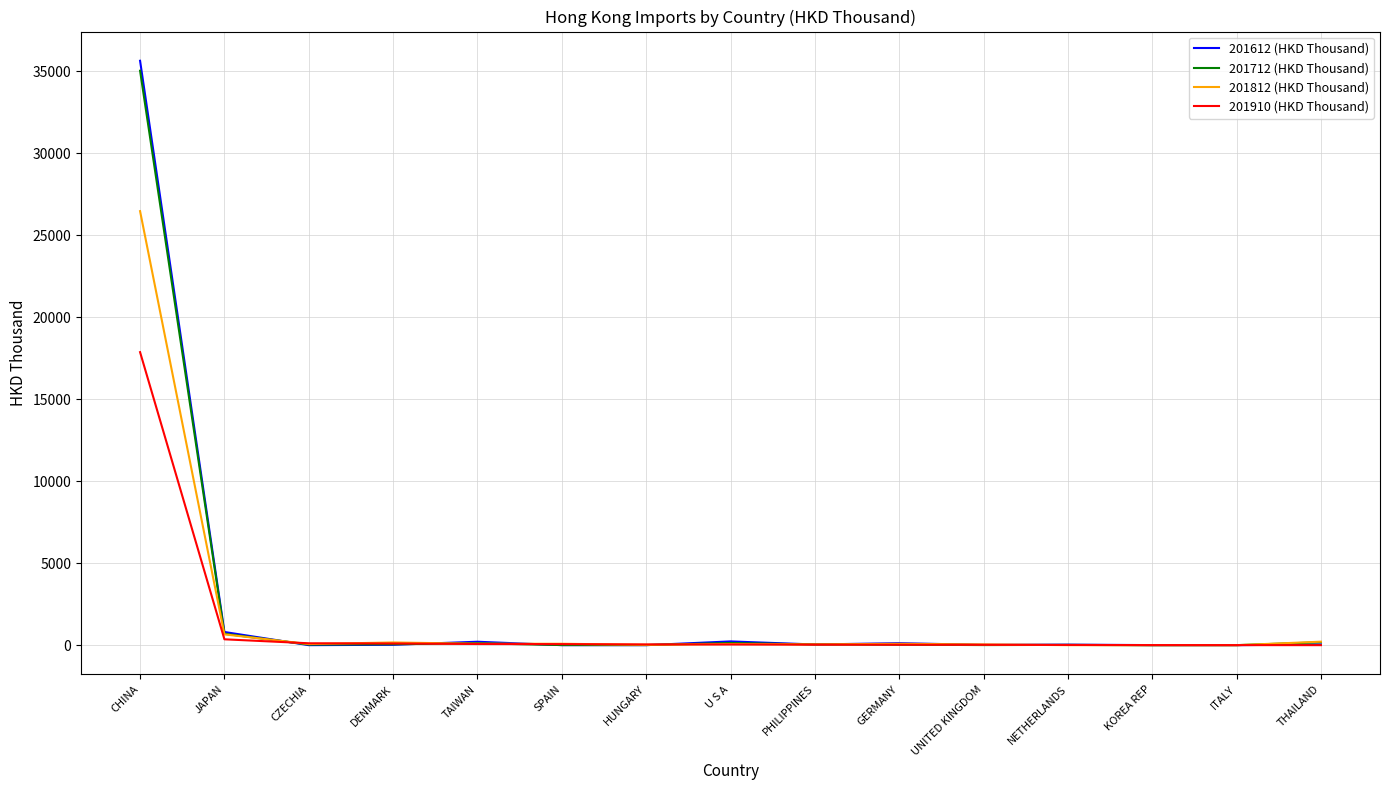

The 201910 (HKD Thousand) series shows 17872.5 at CHINA. True or false?

True